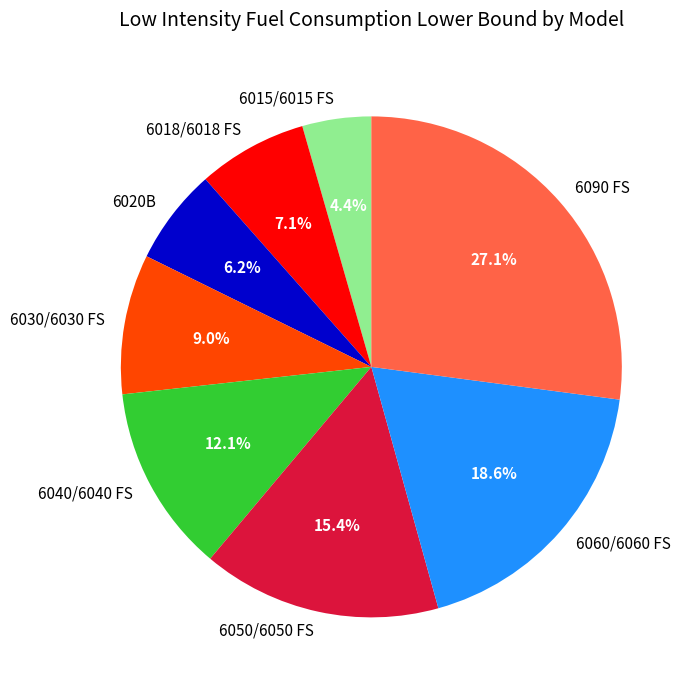

Count the number of slices in the pie.

8